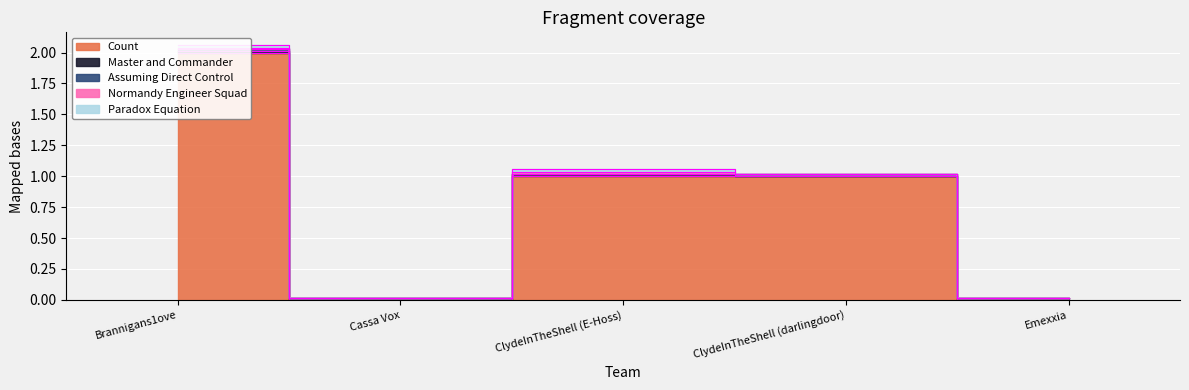

How many times do Normandy Engineer Squad and Master and Commander cross each other?

2